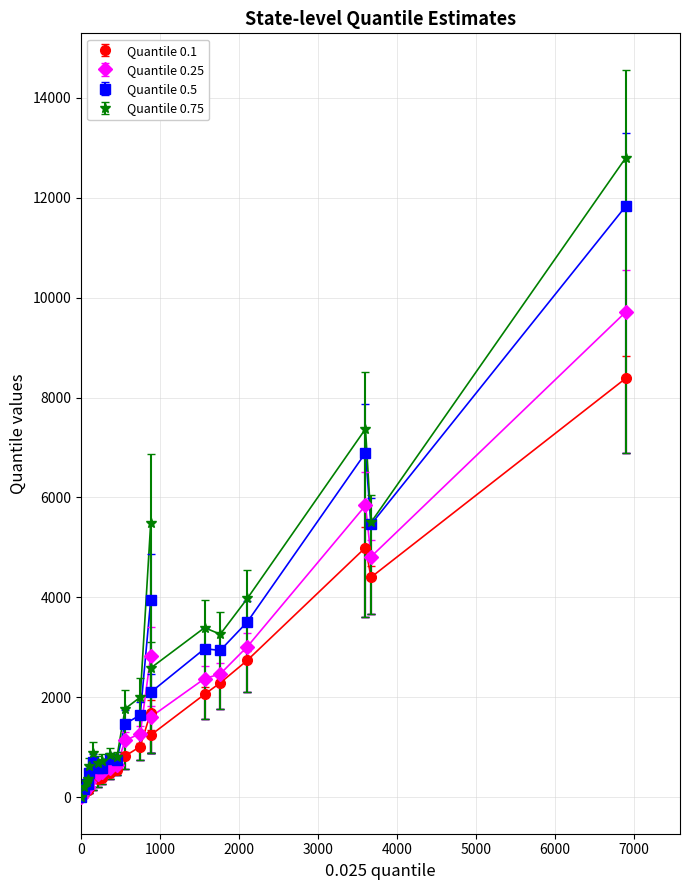

What is the maximum value for Quantile 0.1?

8380.9